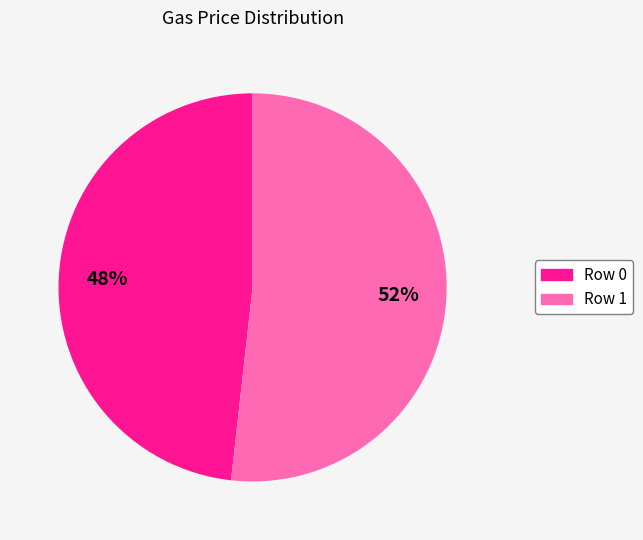

Is there a majority slice in this chart?

Yes